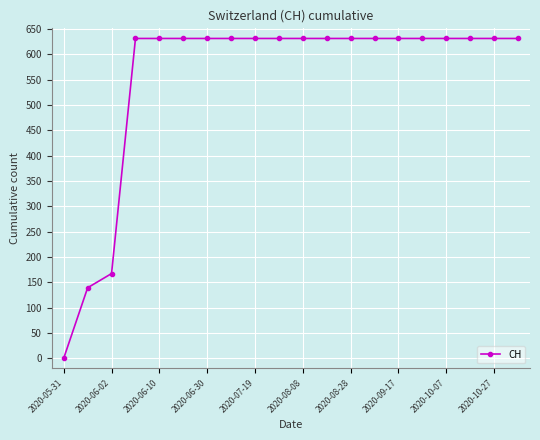

What is the difference between the maximum and minimum values?

631